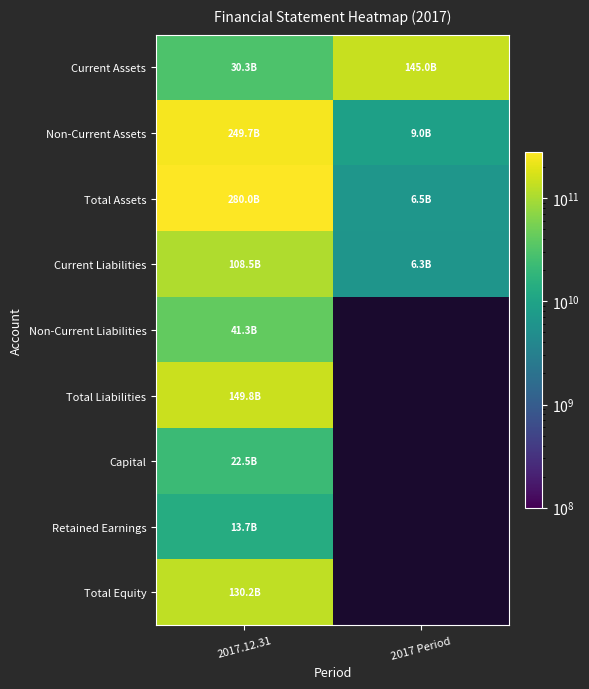

Which series has the largest total across all categories?

Total Assets